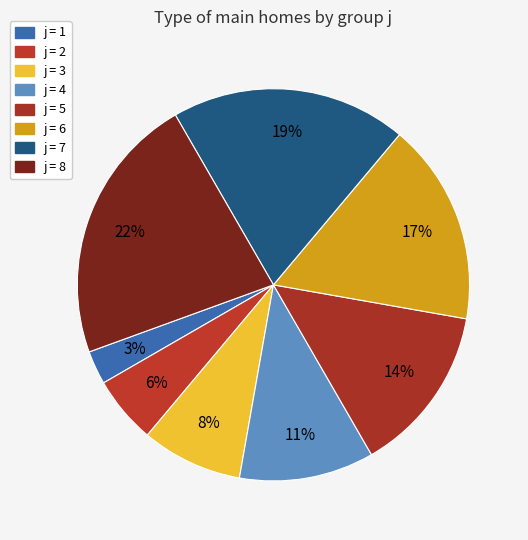

Which slice is the largest?

j = 8